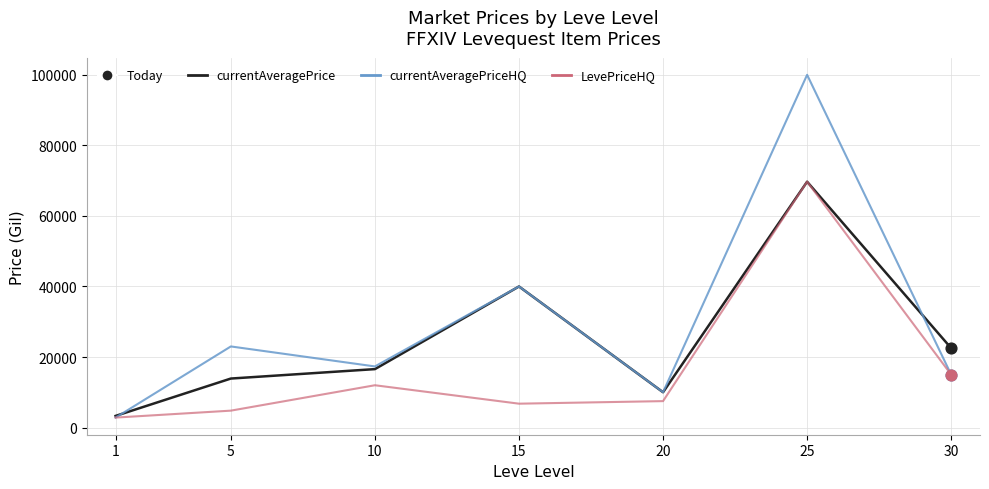

Which series has the widest spread of values?

currentAveragePriceHQ